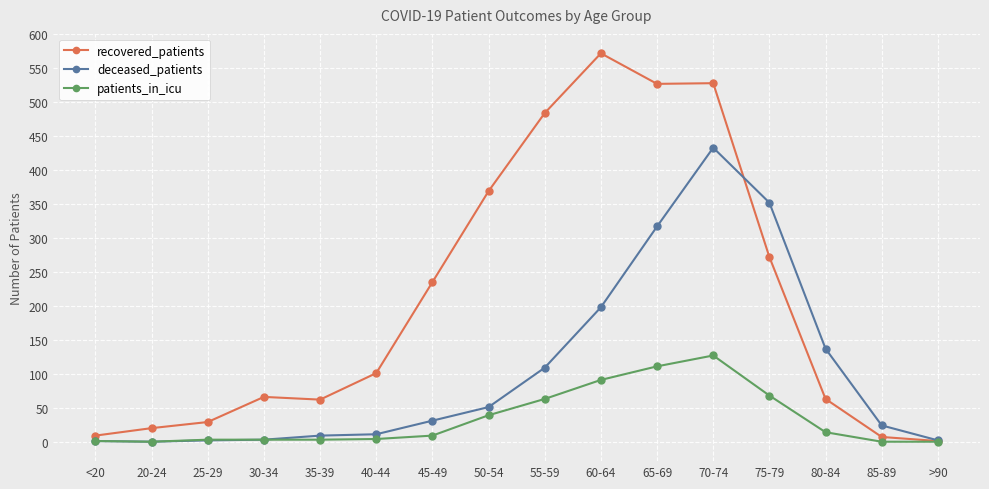

At which label is deceased_patients closest to 216?

60-64